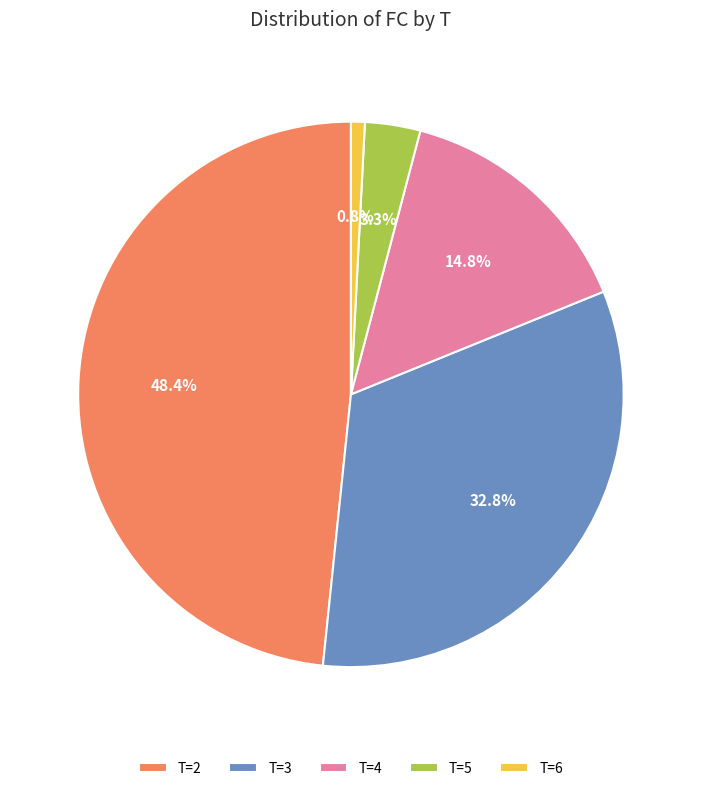

Is T=2 the majority of the pie?

No